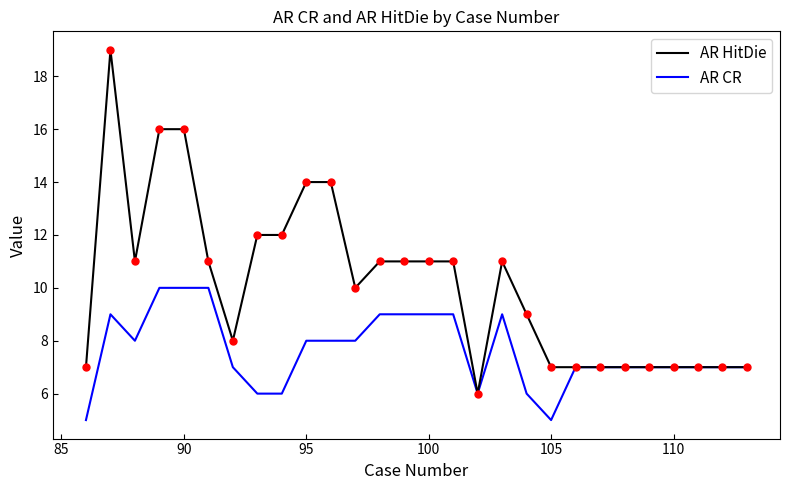

What is the greatest value displayed?

19